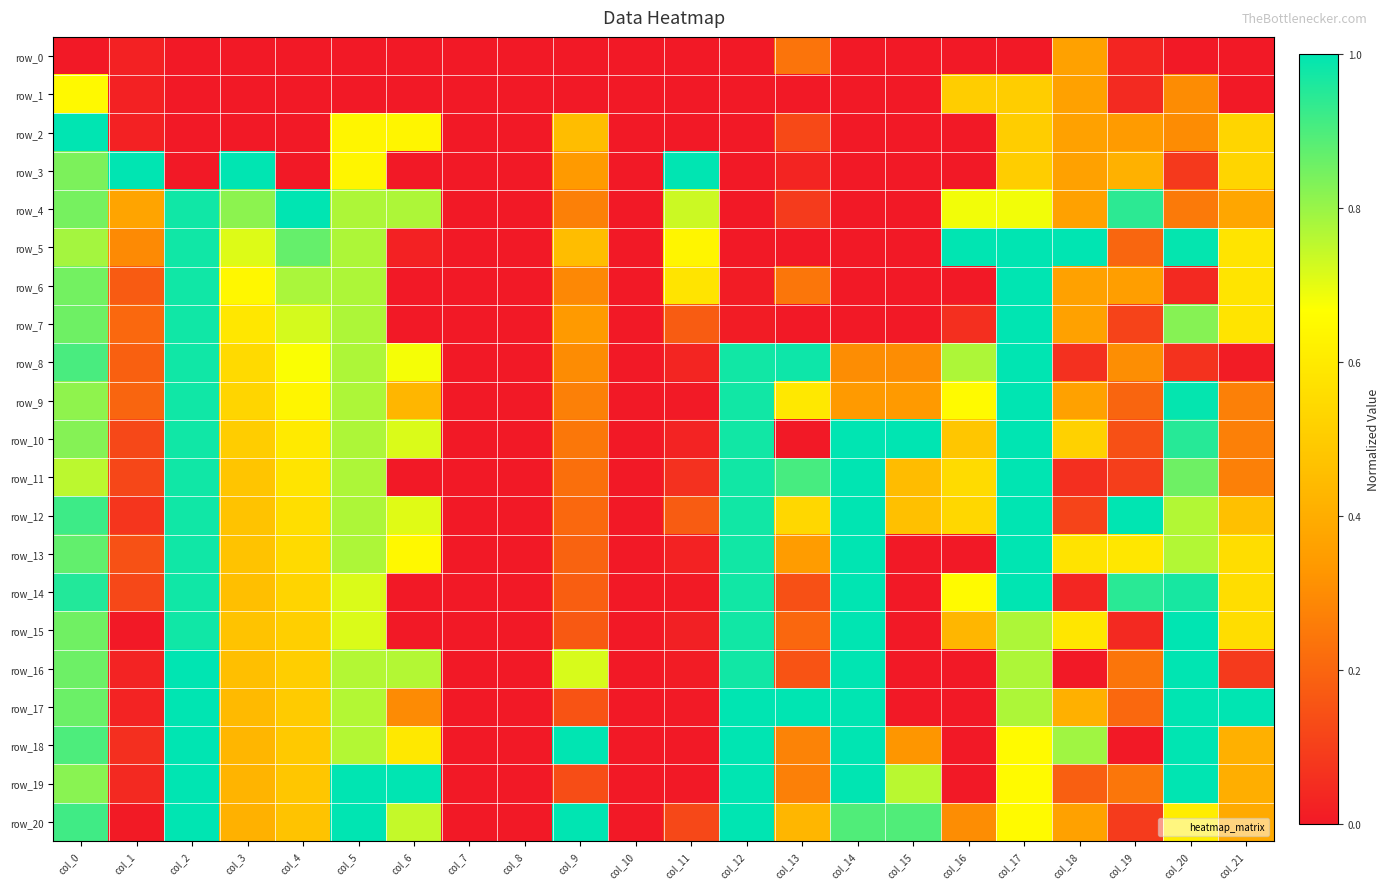

What is the approximate value of row_8 at col_19?

0.3